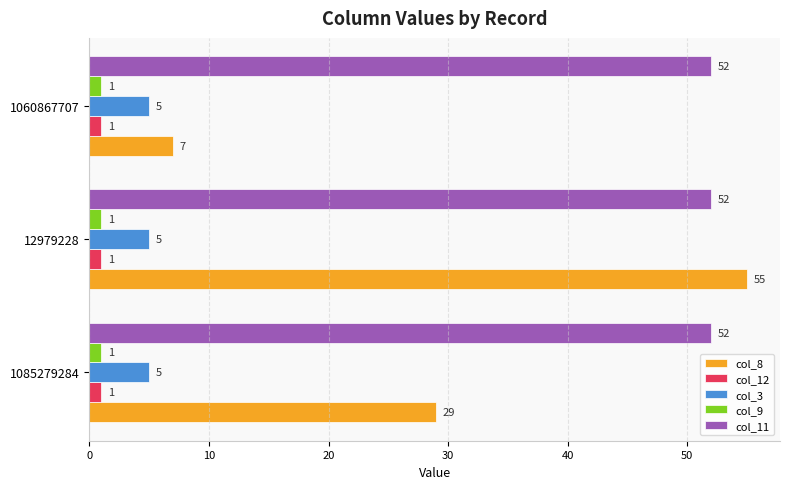

At how many categories does at least one series exceed 5?

3